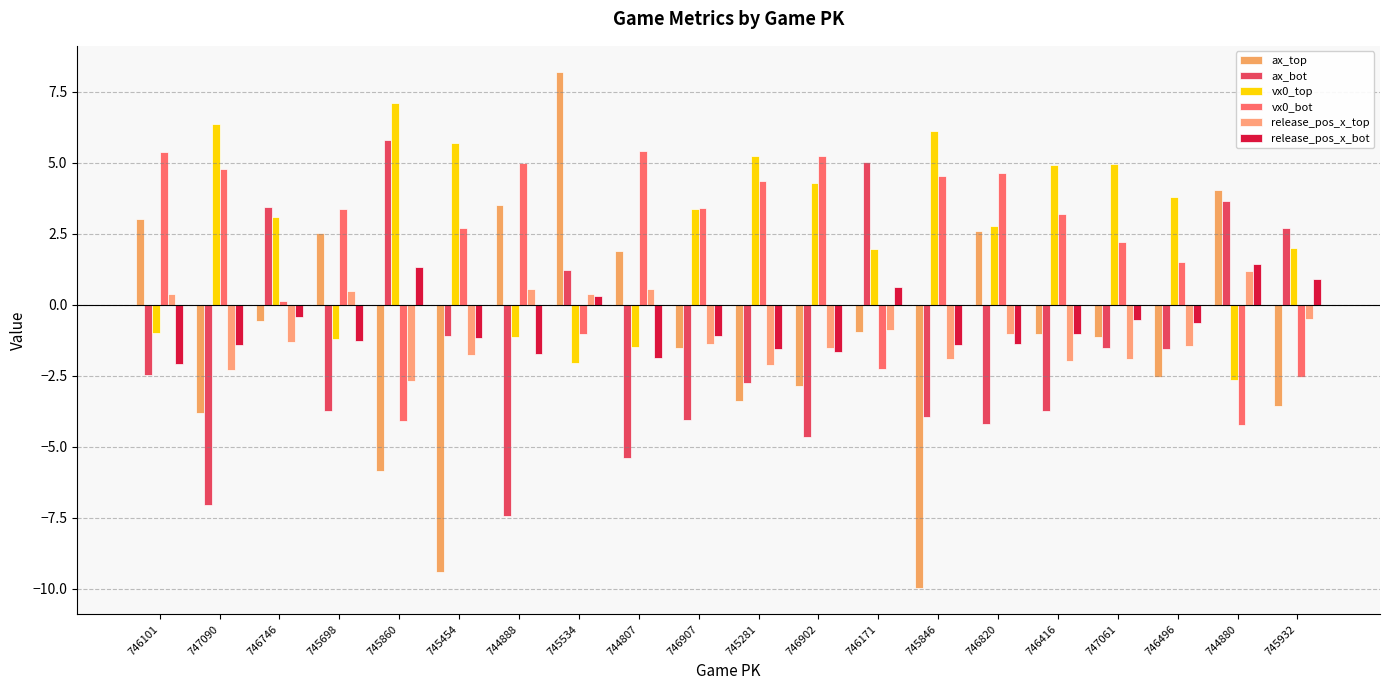

Which series has the largest total across all categories?

vx0_top